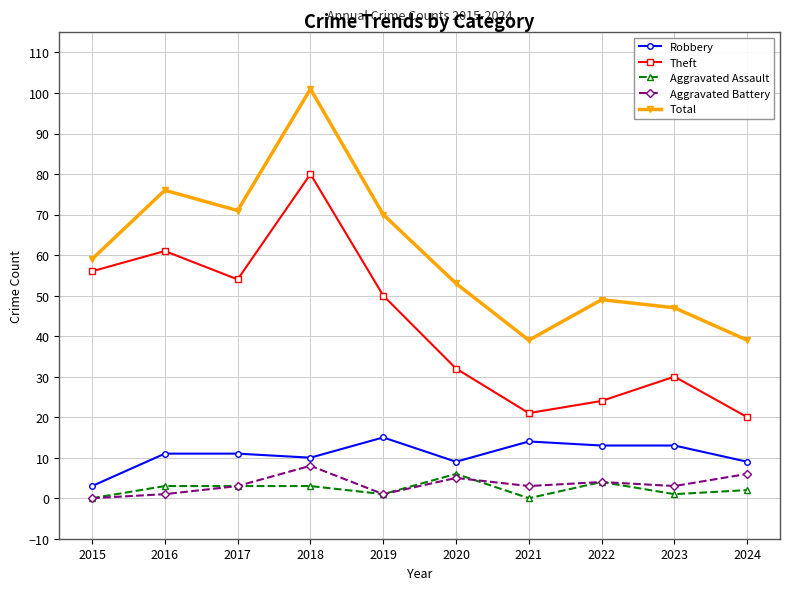

What is the value of the Aggravated Battery point at the 5th from the left?

1